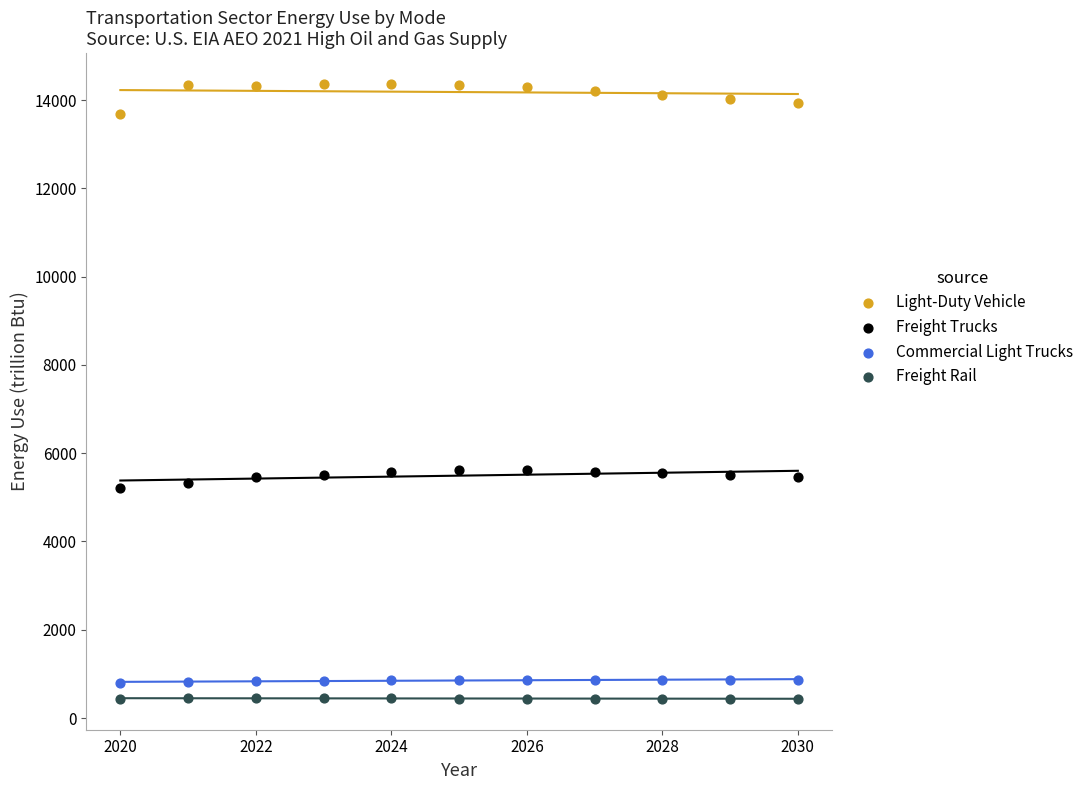

Which series has the widest spread of Y values?

Light-Duty Vehicle